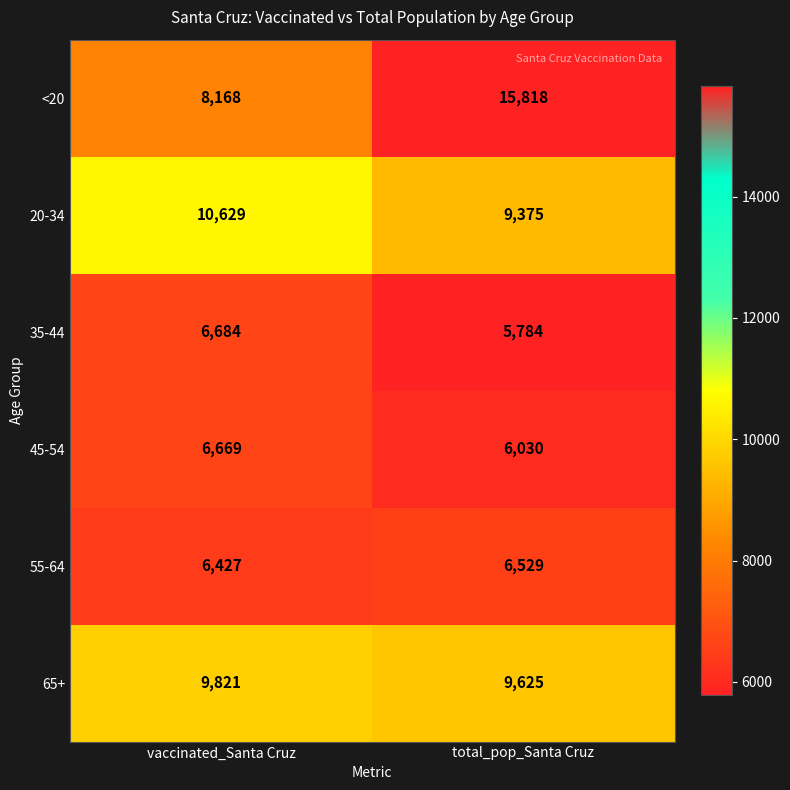

At which label is 45-54 closest to 6349?

total_pop_Santa Cruz